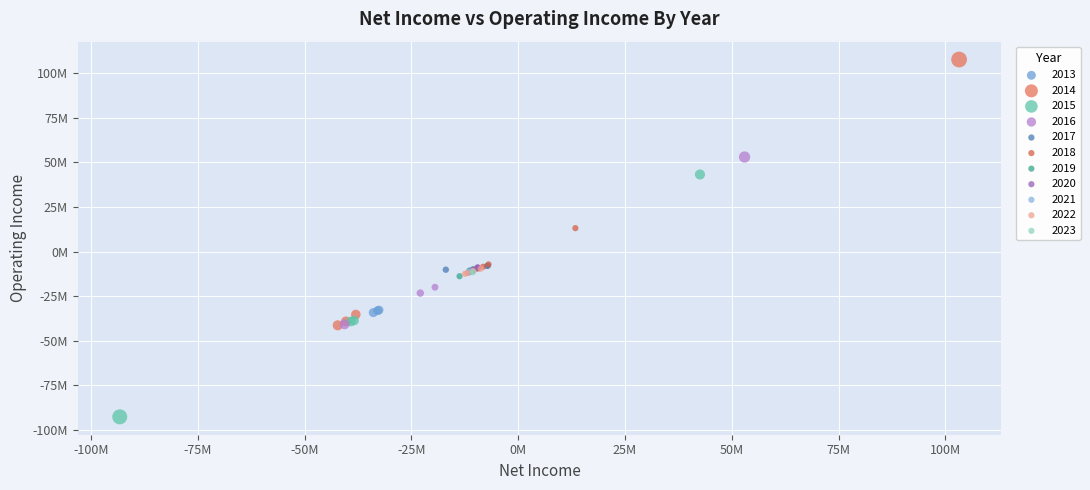

What are all the series names shown in the legend?

2013, 2014, 2015, 2016, 2017, 2018, 2019, 2020, 2021, 2022, 2023